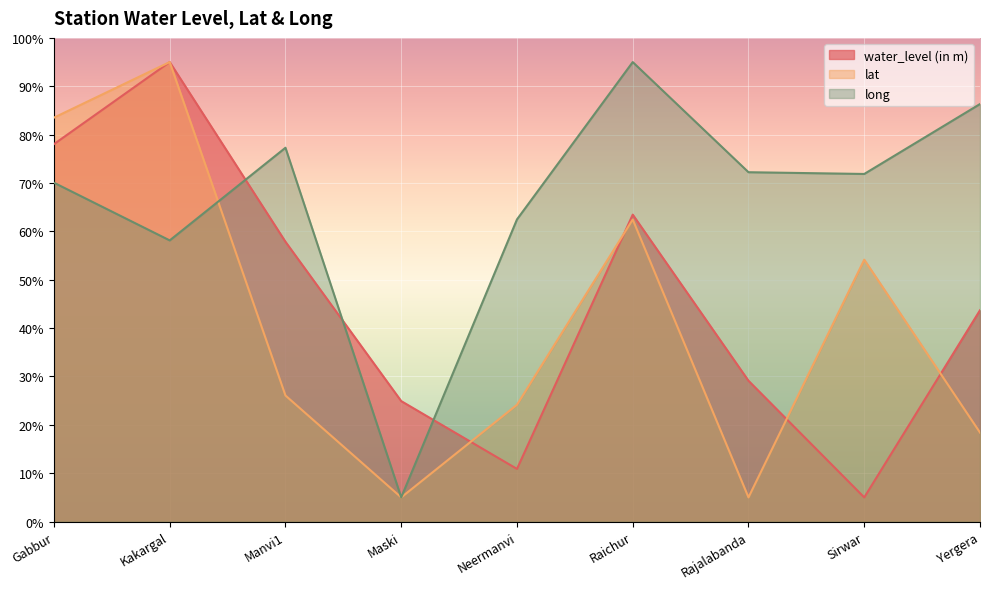

How many data points in long are less than 71?

4